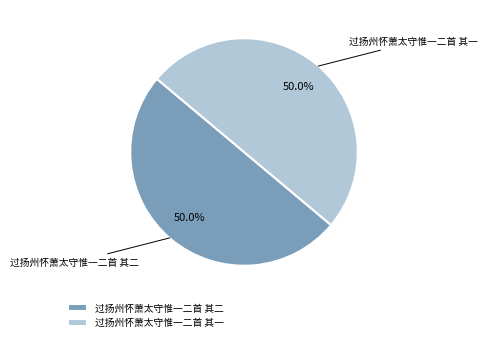

Approximately how many times larger is the value at 过扬州怀萧太守惟一二首 其二 compared to 过扬州怀萧太守惟一二首 其一?

1.0